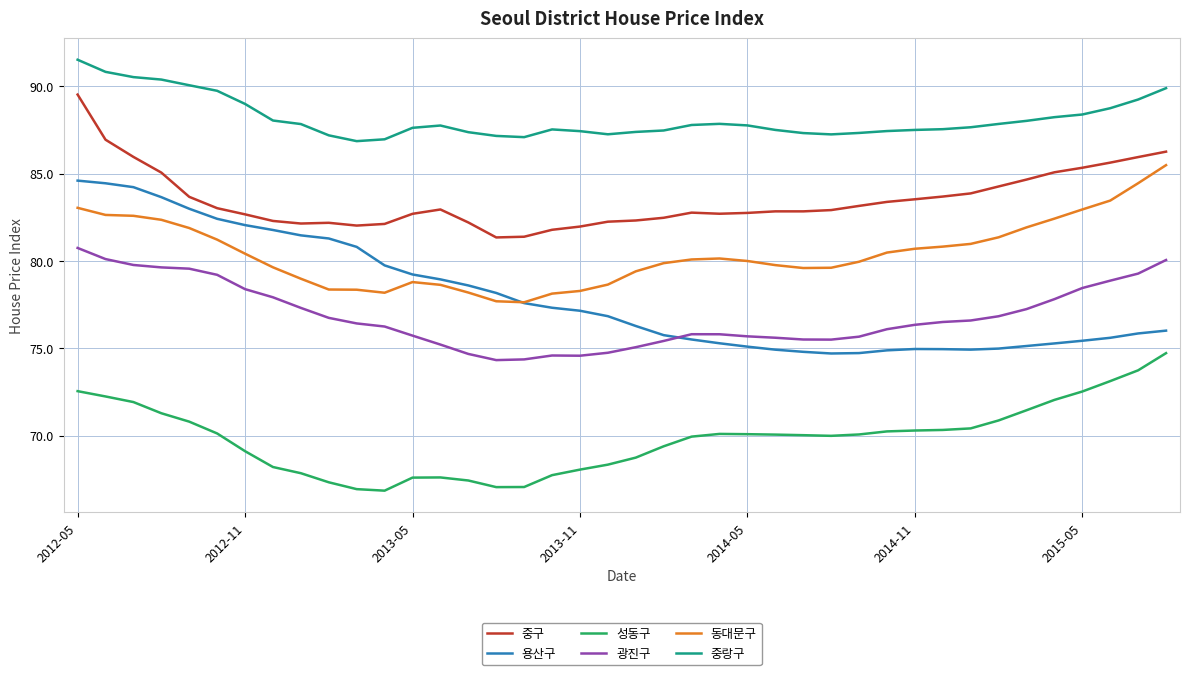

Does the chart have visible grid lines?

Yes